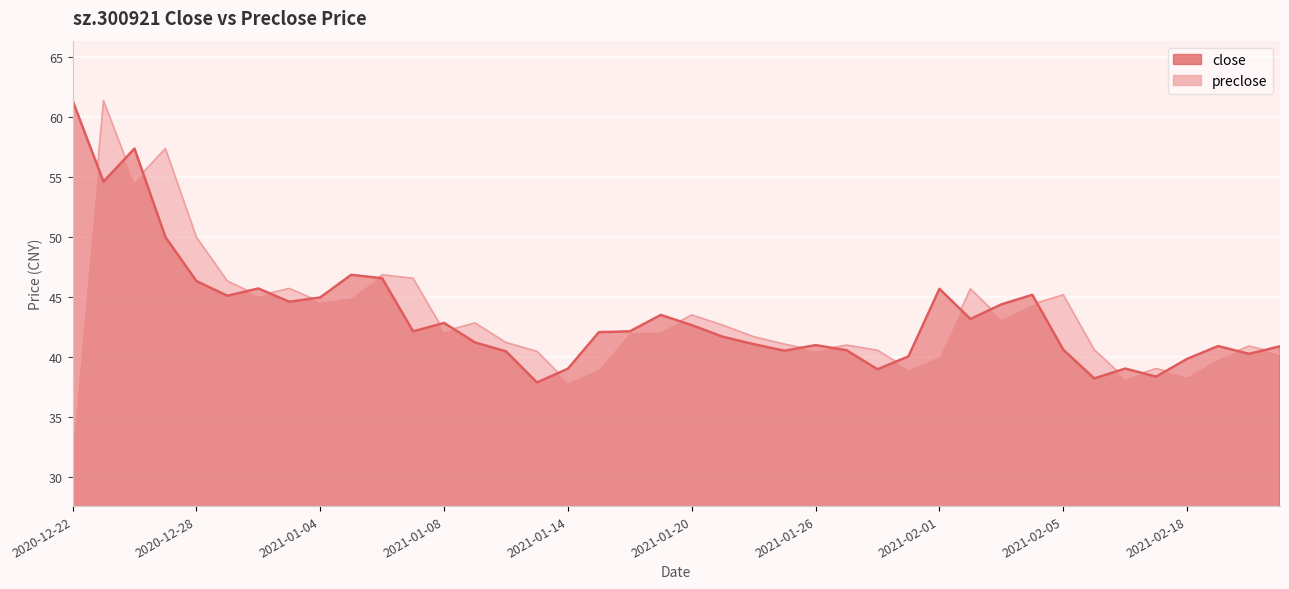

Reading left to right, list all the values displayed in this chart.

close: 2020-12-22=61.4	2020-12-23=54.6	2020-12-24=57.4	2020-12-25=50.0	2020-12-28=46.3	2020-12-29=45.1	2020-12-30=45.7	2020-12-31=44.6	2021-01-04=45.0	2021-01-05=46.9	2021-01-06=46.6	2021-01-07=42.1	2021-01-08=42.8	2021-01-11=41.2	2021-01-12=40.5	2021-01-13=37.9	2021-01-14=39.0	2021-01-15=42.1	2021-01-18=42.1	2021-01-19=43.5	2021-01-20=42.6	2021-01-21=41.7	2021-01-22=41.1	2021-01-25=40.5	2021-01-26=41.0	2021-01-27=40.5	2021-01-28=39.0	2021-01-29=40.0	2021-02-01=45.7	2021-02-02=43.2	2021-02-03=44.4	2021-02-04=45.2	2021-02-05=40.6	2021-02-08=38.2	2021-02-09=39.0	2021-02-10=38.4	2021-02-18=39.8	2021-02-19=40.9	2021-02-22=40.2	2021-02-23=40.9
preclose: 2020-12-22=32.5	2020-12-23=61.4	2020-12-24=54.6	2020-12-25=57.4	2020-12-28=50.0	2020-12-29=46.3	2020-12-30=45.1	2020-12-31=45.7	2021-01-04=44.6	2021-01-05=45.0	2021-01-06=46.9	2021-01-07=46.6	2021-01-08=42.1	2021-01-11=42.8	2021-01-12=41.2	2021-01-13=40.5	2021-01-14=37.9	2021-01-15=39.0	2021-01-18=42.1	2021-01-19=42.1	2021-01-20=43.5	2021-01-21=42.6	2021-01-22=41.7	2021-01-25=41.1	2021-01-26=40.5	2021-01-27=41.0	2021-01-28=40.5	2021-01-29=39.0	2021-02-01=40.0	2021-02-02=45.7	2021-02-03=43.2	2021-02-04=44.4	2021-02-05=45.2	2021-02-08=40.6	2021-02-09=38.2	2021-02-10=39.0	2021-02-18=38.4	2021-02-19=39.8	2021-02-22=40.9	2021-02-23=40.2